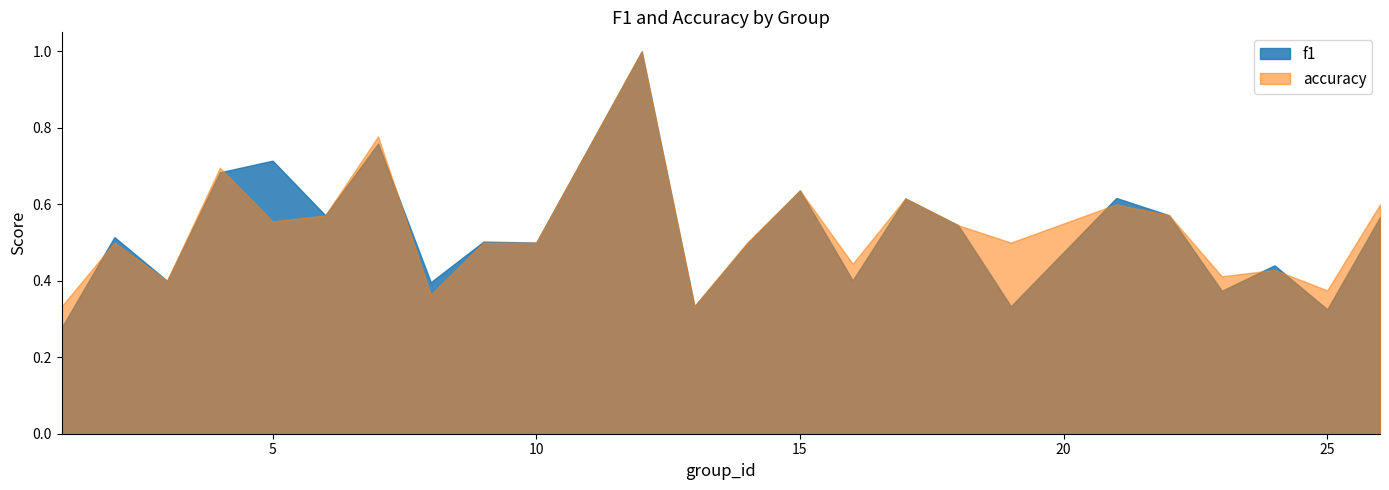

How many lines are shown in the chart?

2